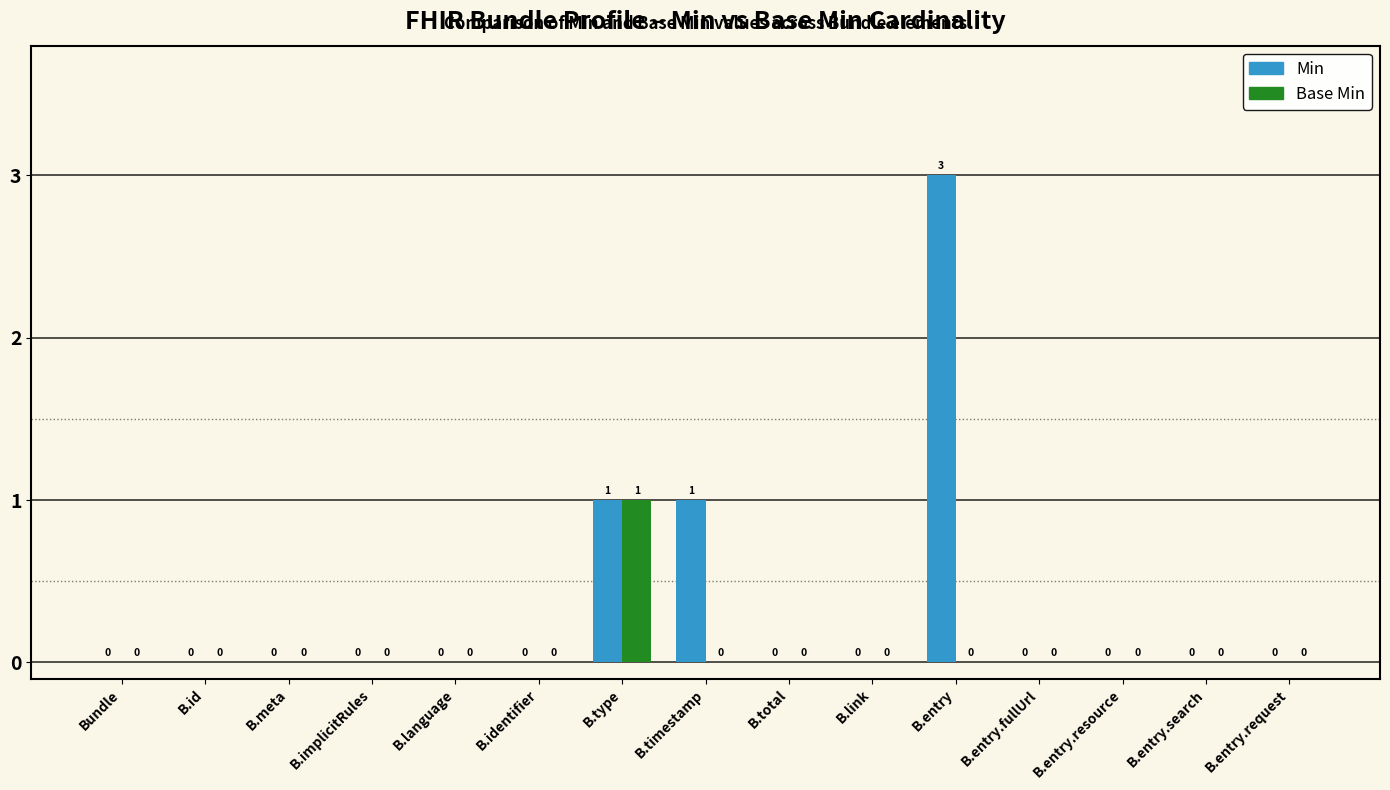

Is it true that Base Min equals -1 at B.entry.fullUrl?

False